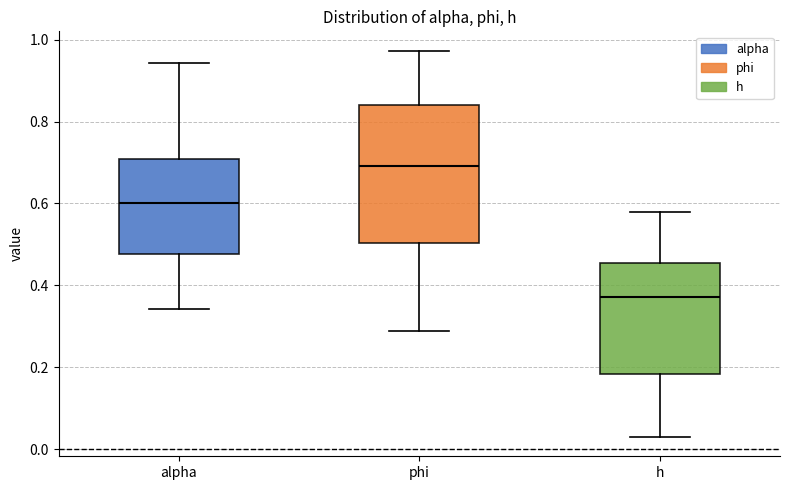

Which box has the lowest median line?

h